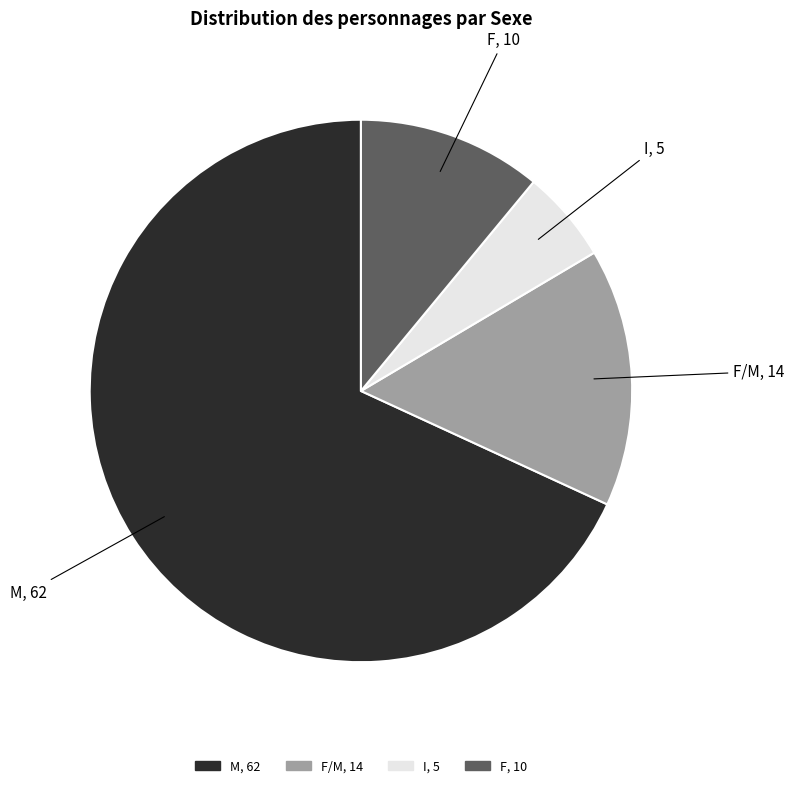

Is there any slice that represents more than half of the pie?

Yes